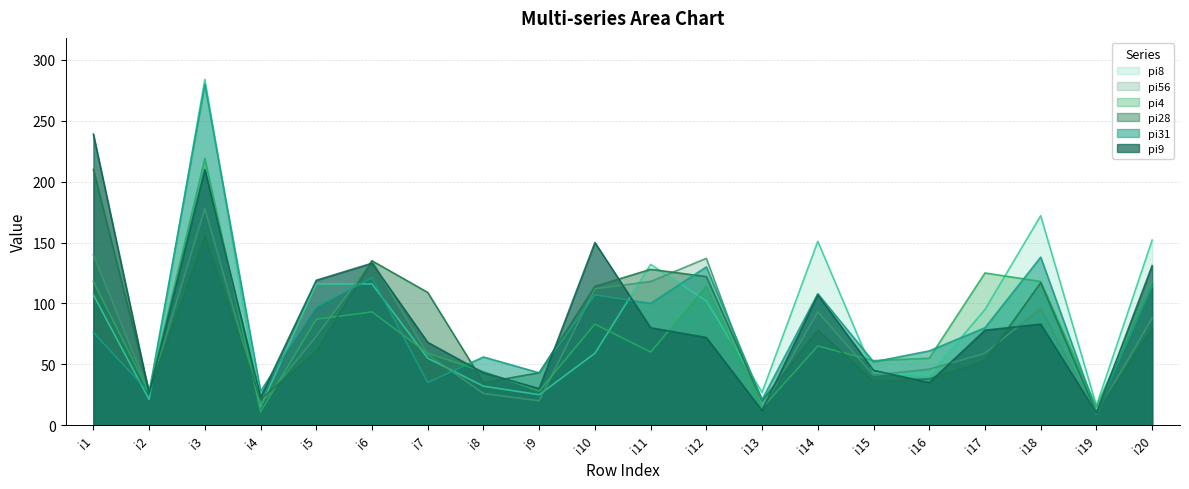

True or false: pi56 and pi8 cross at least once.

True